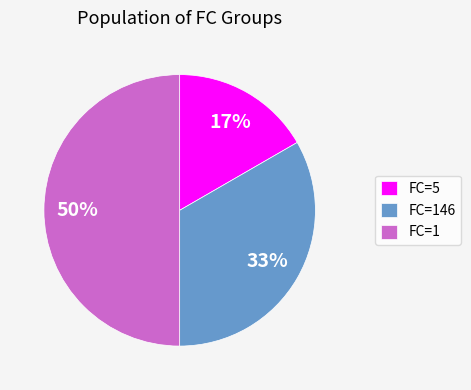

To the nearest percent, what is the combined percentage of FC=1 and FC=146?

83%